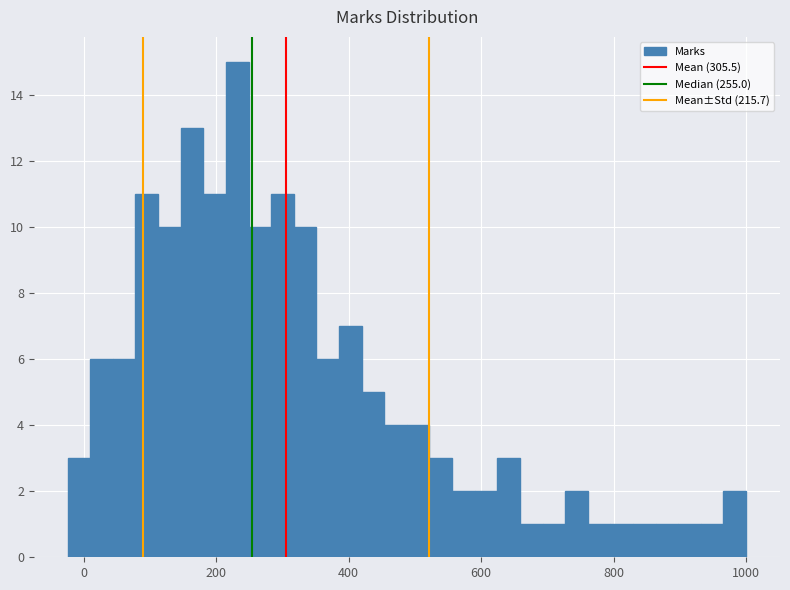

Read against the x-axis, roughly where is the centre of the tallest bar?

240